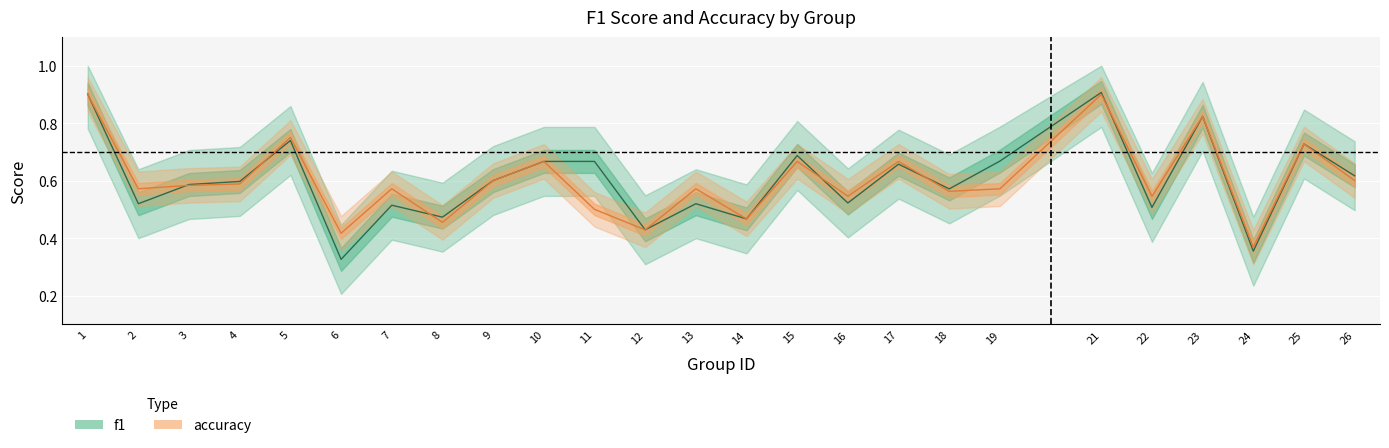

Count the f1 values in the range 0 to 1.

25